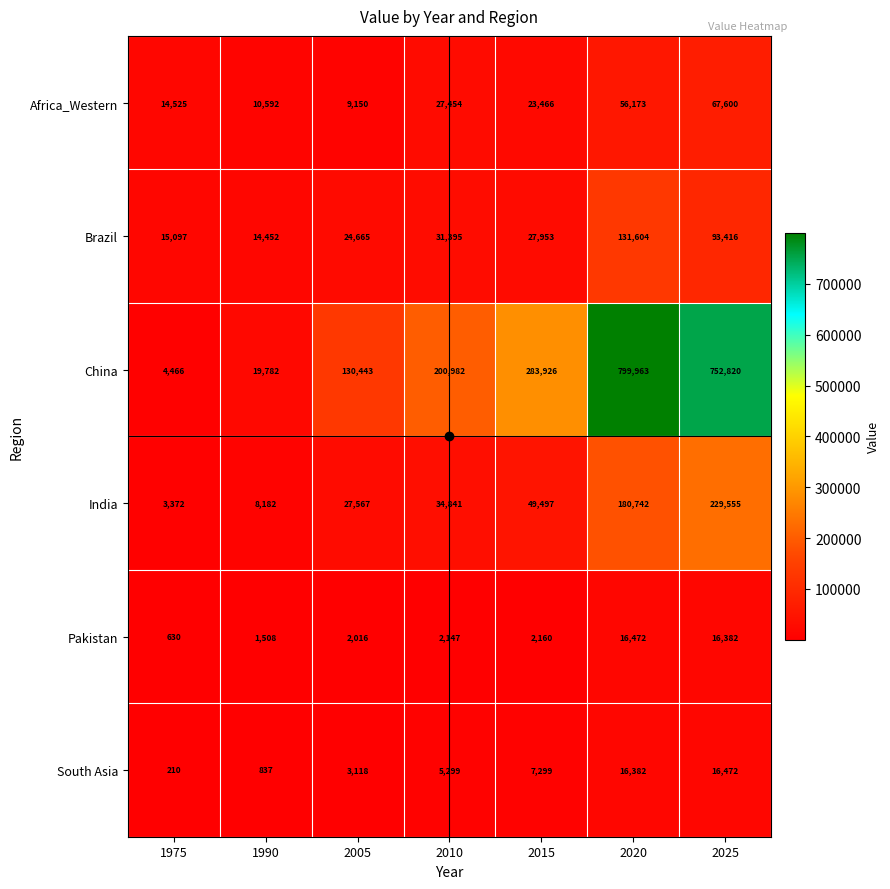

At which label is Africa_Western closest to 38375?

2010